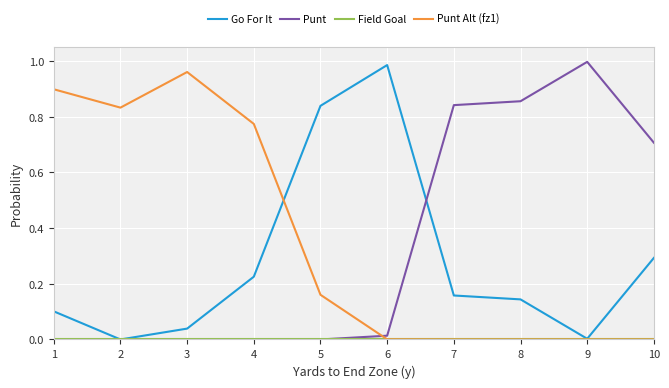

Which series changed the most between 1 and 10?

Punt Alt (fz1)